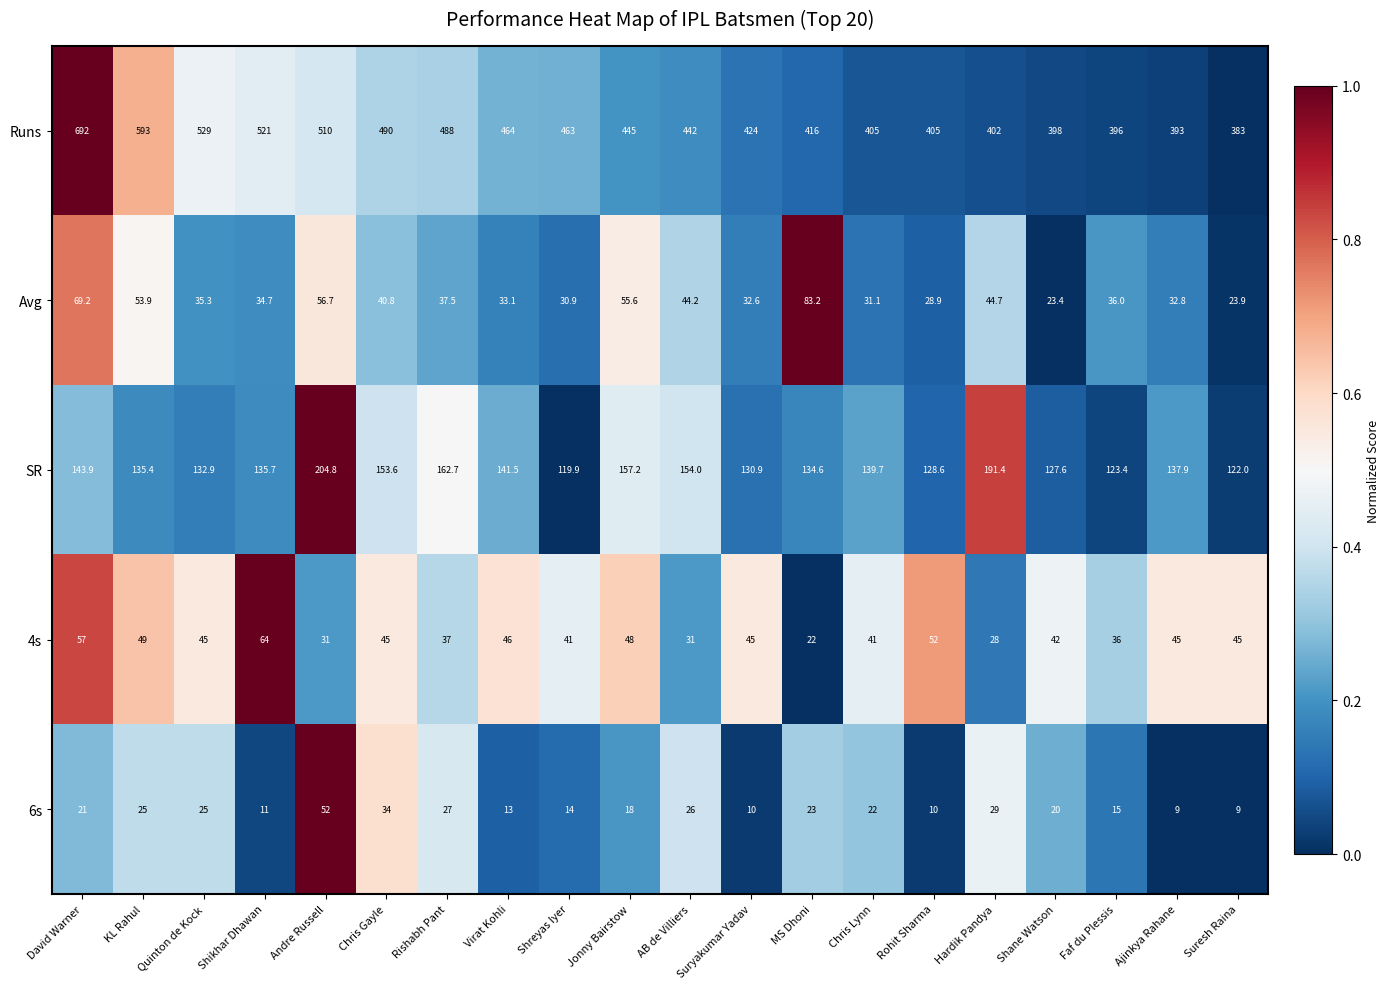

What is the sum of the Runs values at Quinton de Kock and David Warner?

1221.0